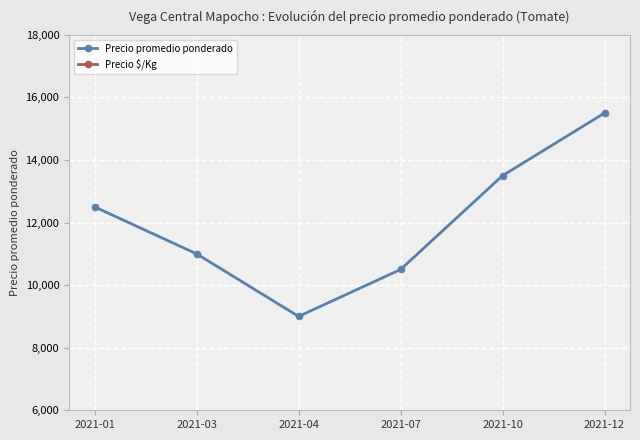

What is the difference between the Precio promedio ponderado values at 2021-12 and 2021-07?

5000